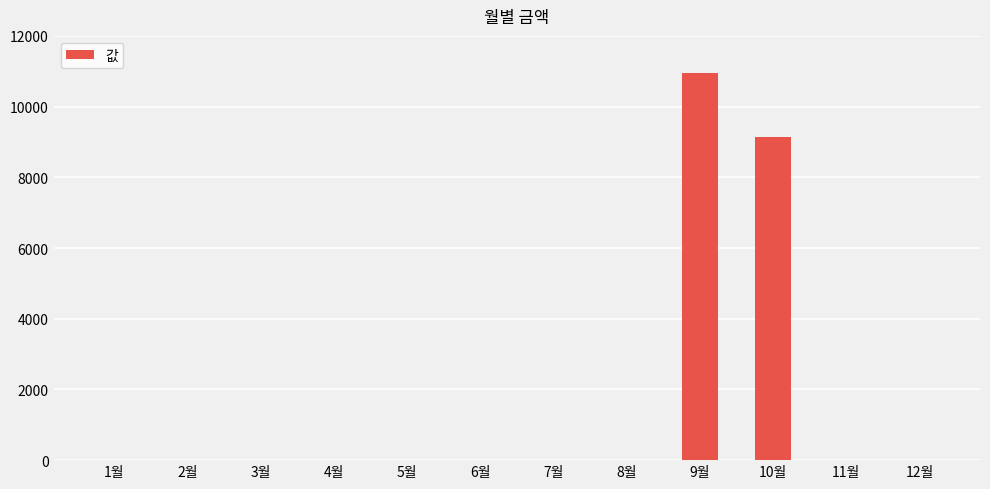

Which has a higher value, 10월 or 3월?

10월